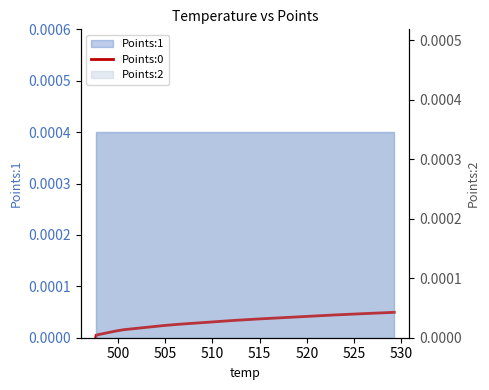

Does the chart display data point markers on the line(s)?

No